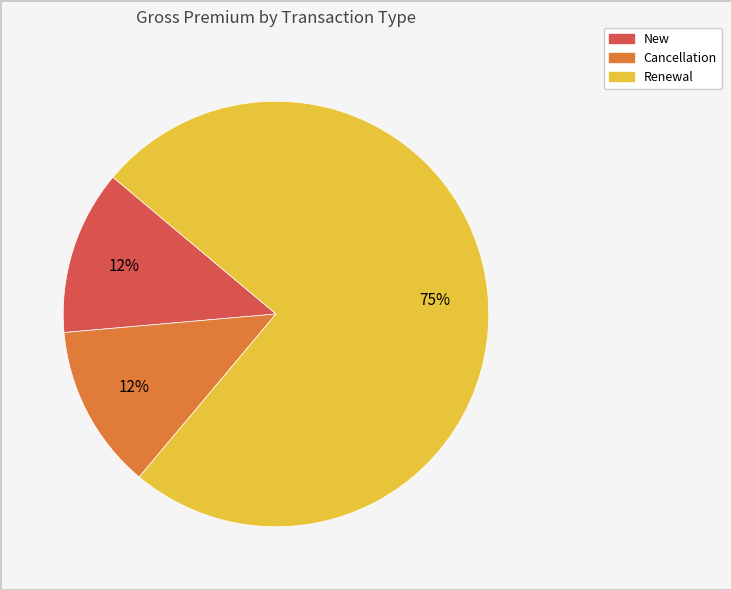

To the nearest percent, what is the average slice percentage?

33%